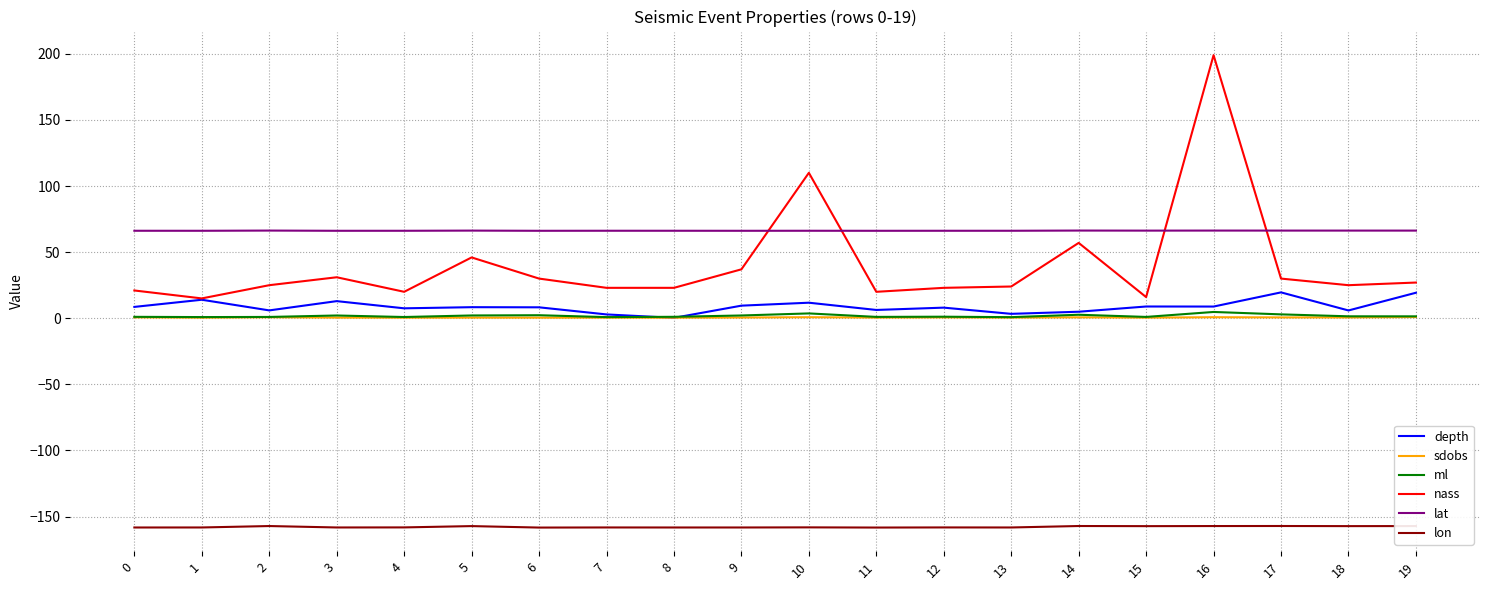

What is the greatest value displayed?

199.0